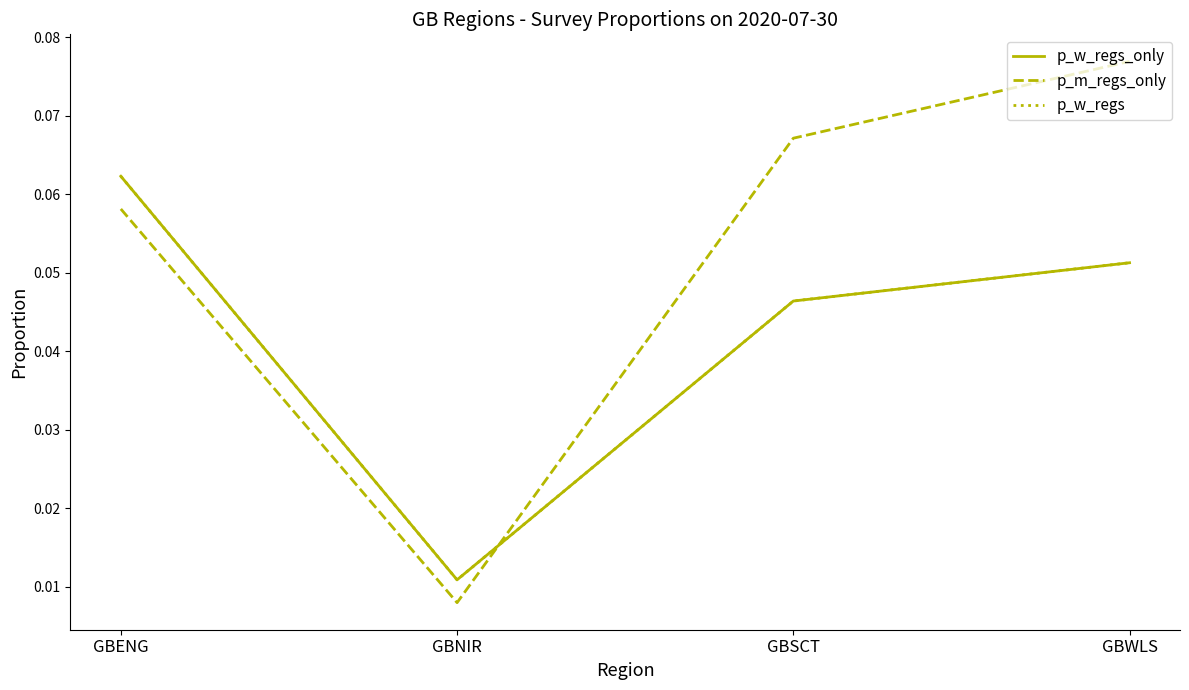

How many lines are shown in the chart?

3